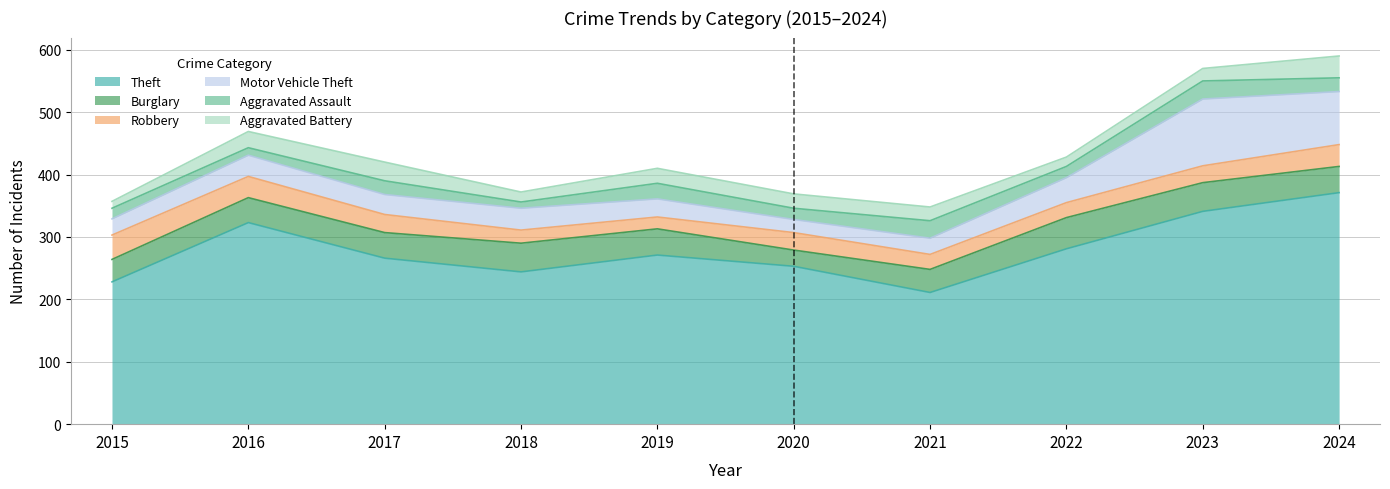

True or false: Theft and Aggravated Assault cross at least once.

False